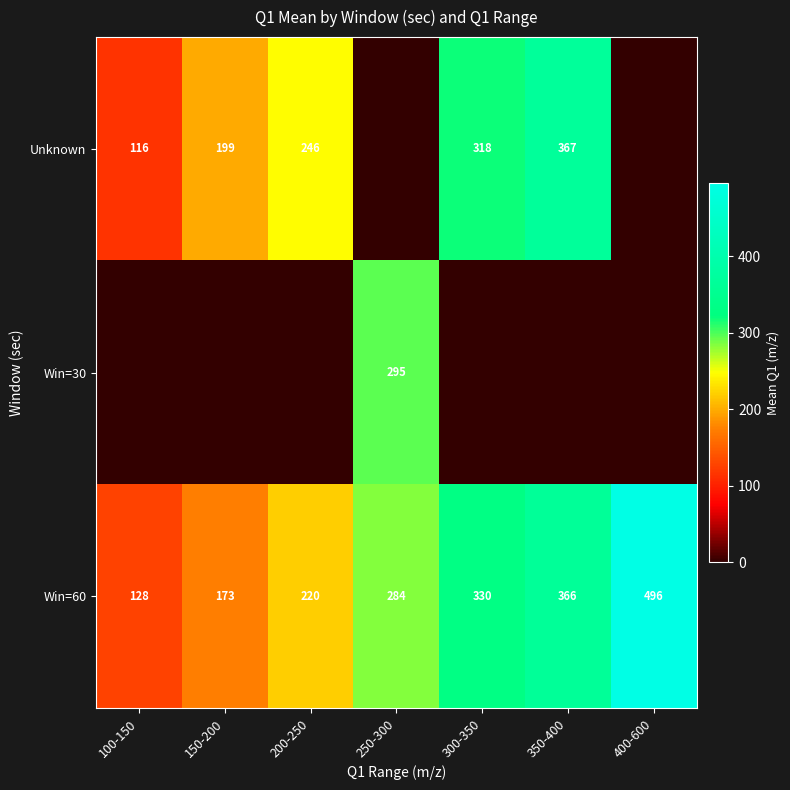

At which label is Win=60 closest to 312?

300-350